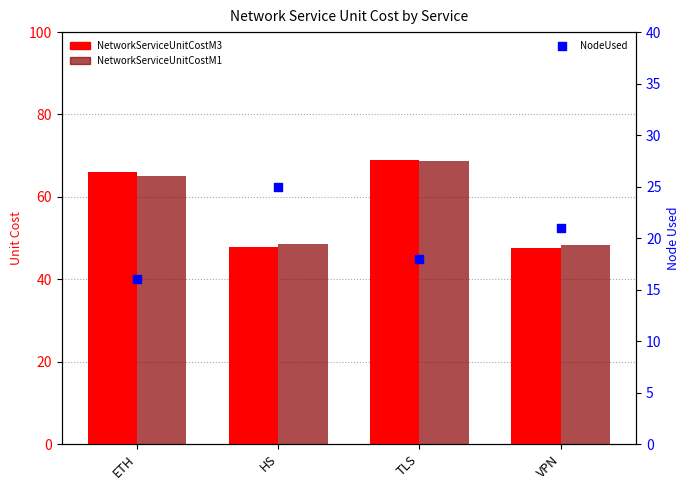

What is the total value across all series at VPN?

116.8